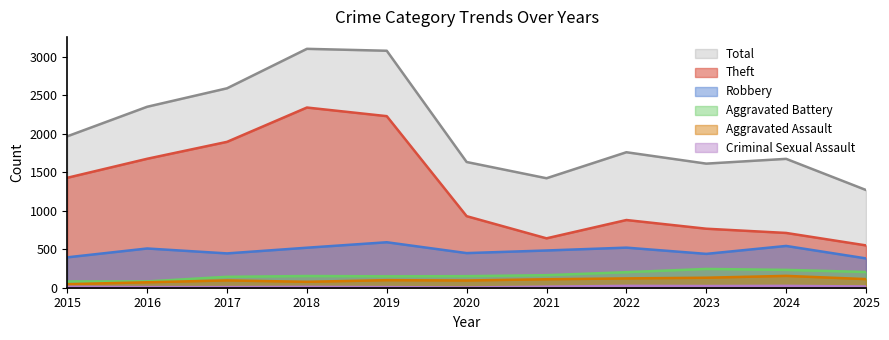

What is the value of the Theft point at the 2nd from the left?

1676